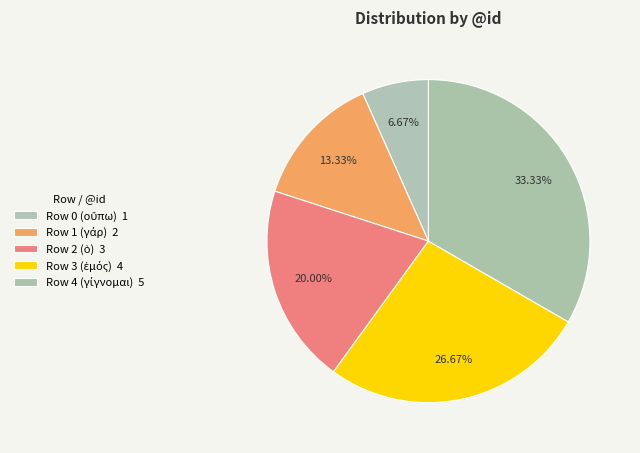

How many slices are in this pie chart?

5